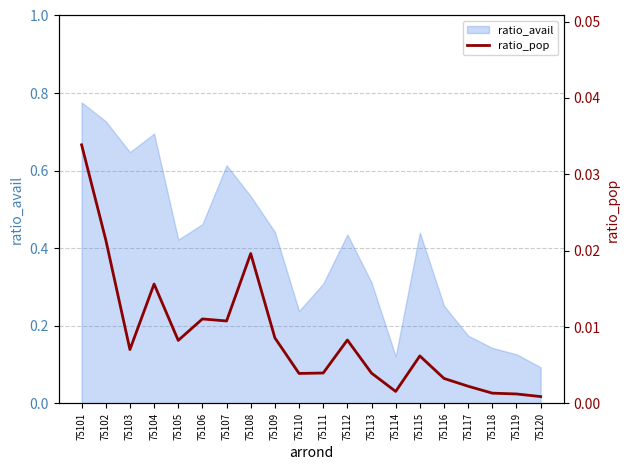

Count the number of categories in the chart.

20